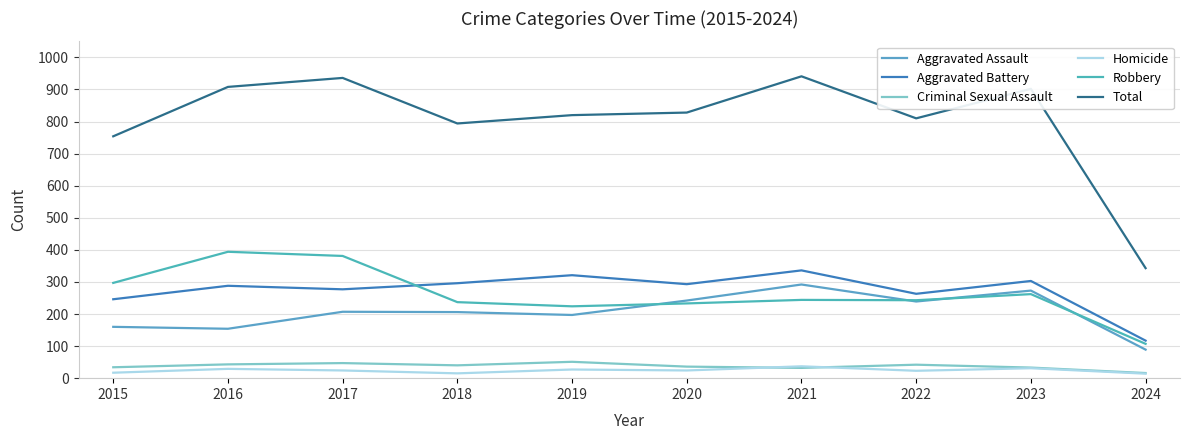

Which category has the highest value in the Robbery series?

2016